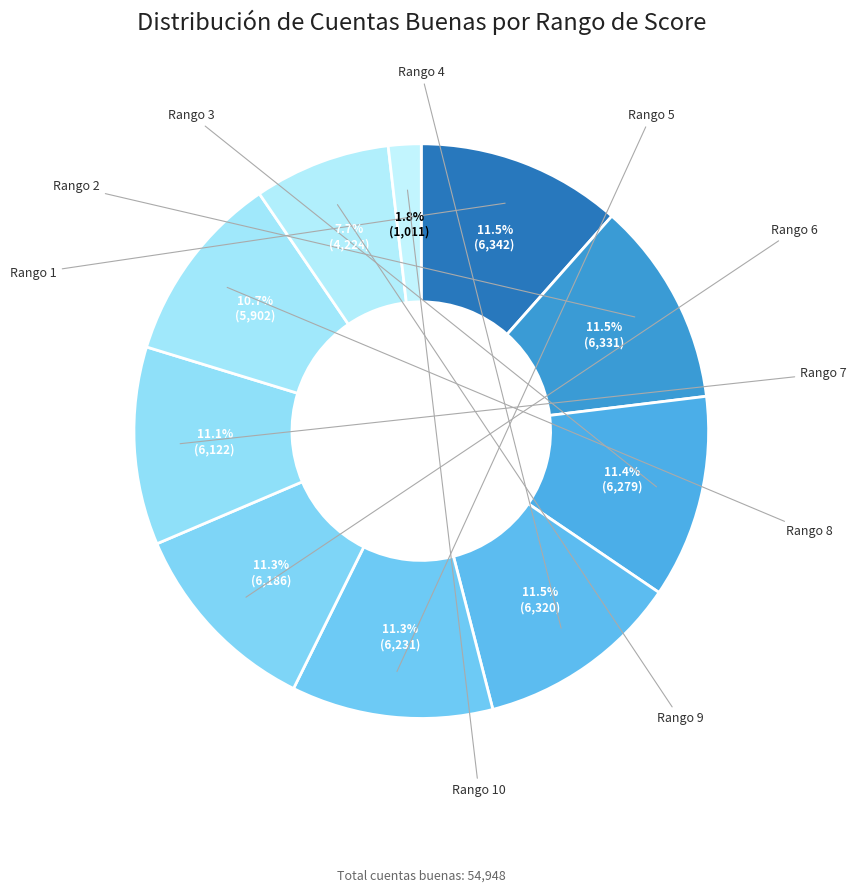

Count the number of slices in the pie.

10